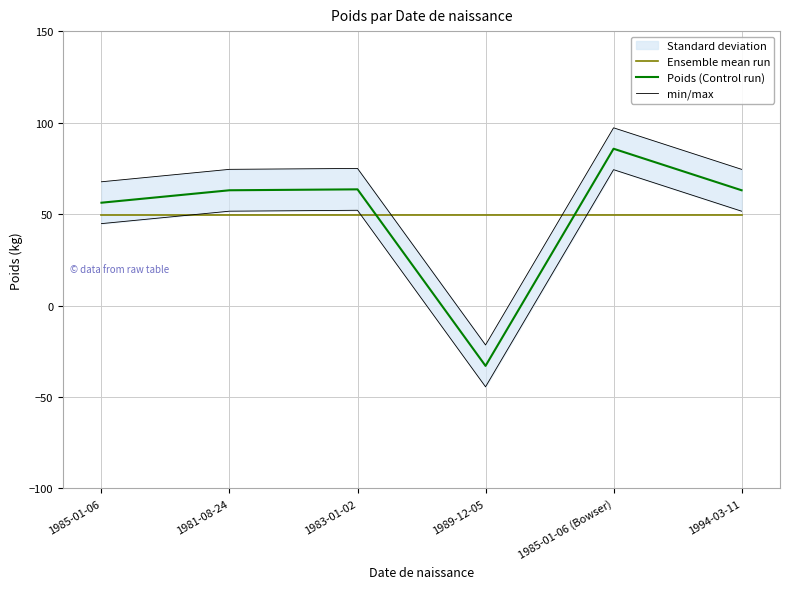

What value does the Ensemble mean run series have at 1989-12-05?

49.7